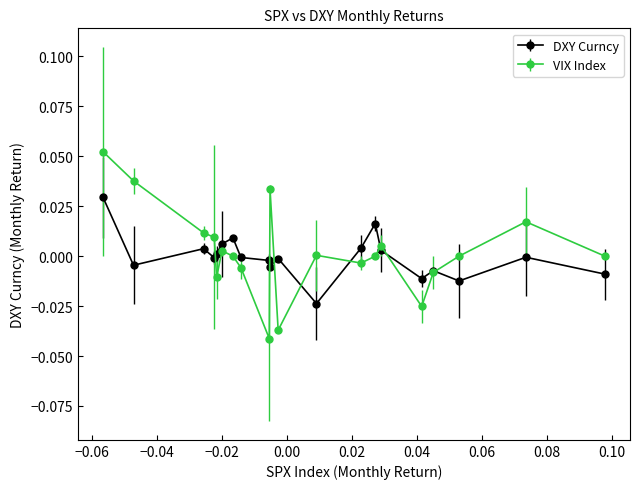

True or false: VIX Index has more than 1 interior local peaks.

True